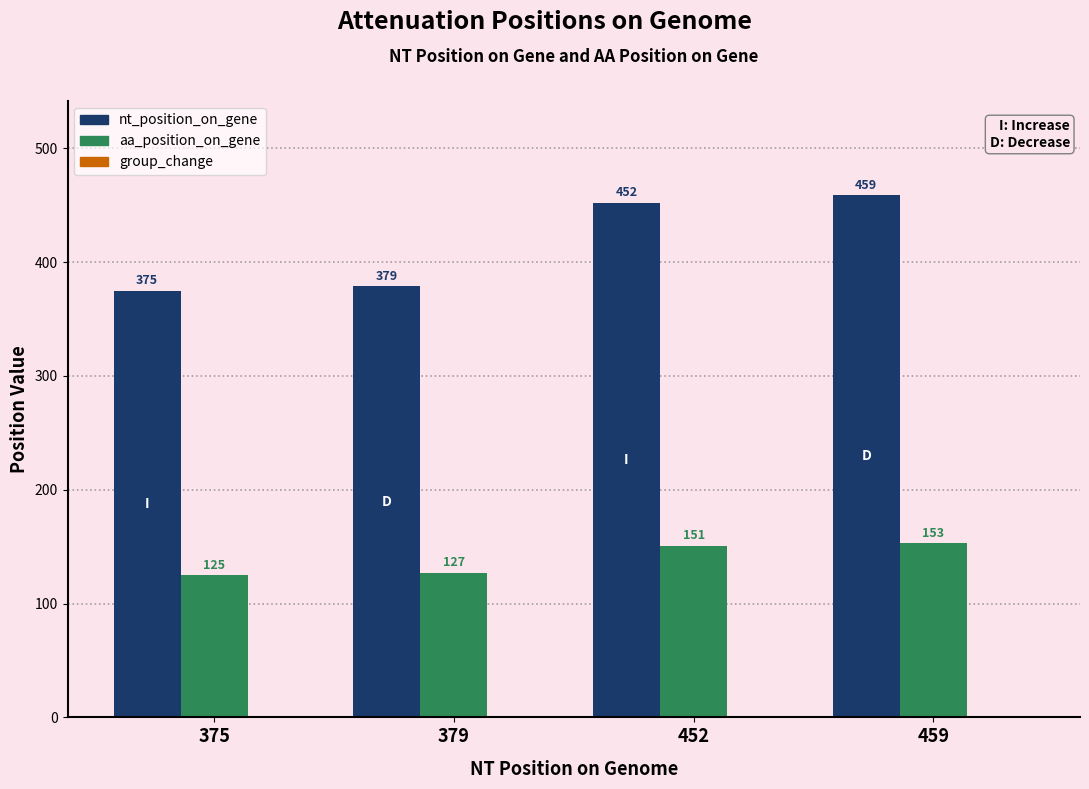

What is the difference between the maximum and minimum values in the nt_position_on_gene series?

84